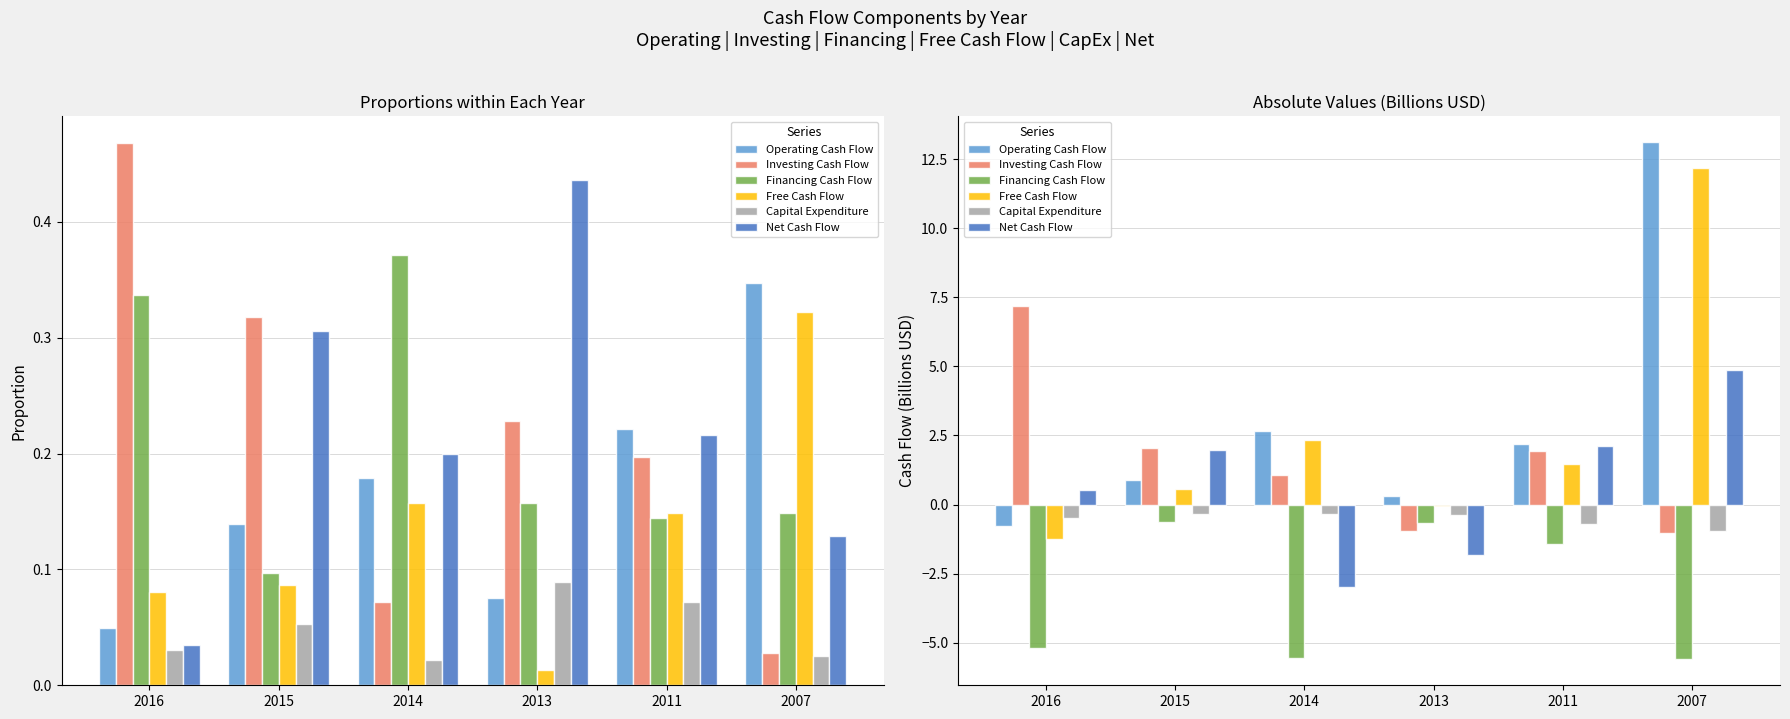

Rank the categories by Net Cash Flow value from lowest to highest.

2014, 2013, 2016, 2015, 2011, 2007